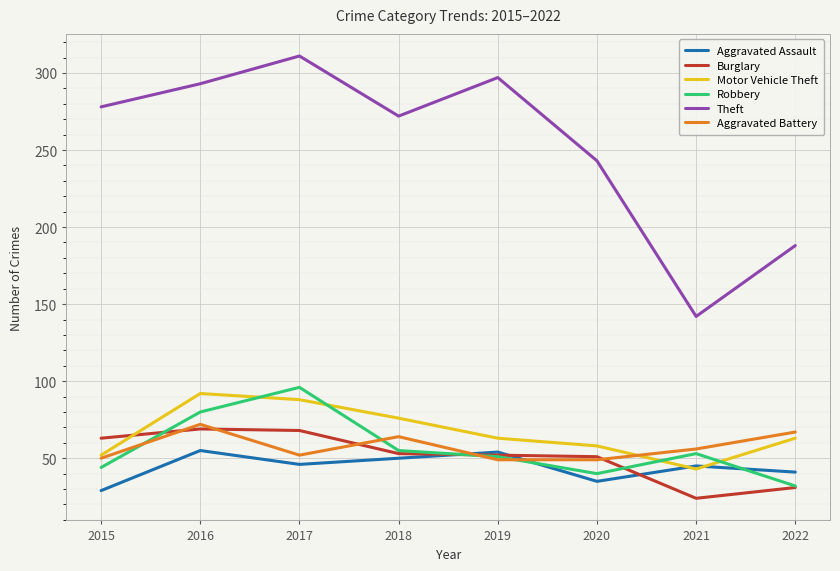

Is the value of Aggravated Assault at 2015 greater than the value of Burglary at 2017?

No